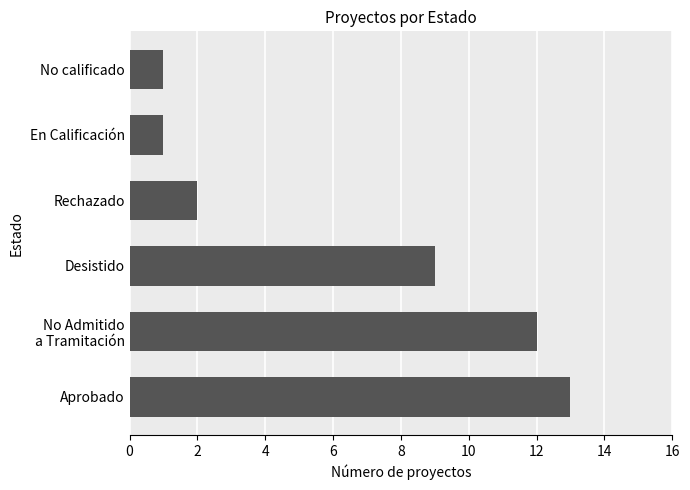

Is it true that the value at Aprobado is 8?

False